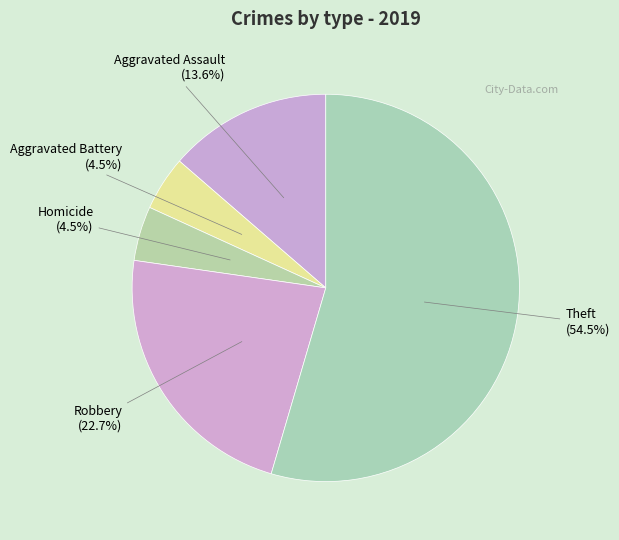

What portion of the pie excludes Aggravated Assault?

86.4%